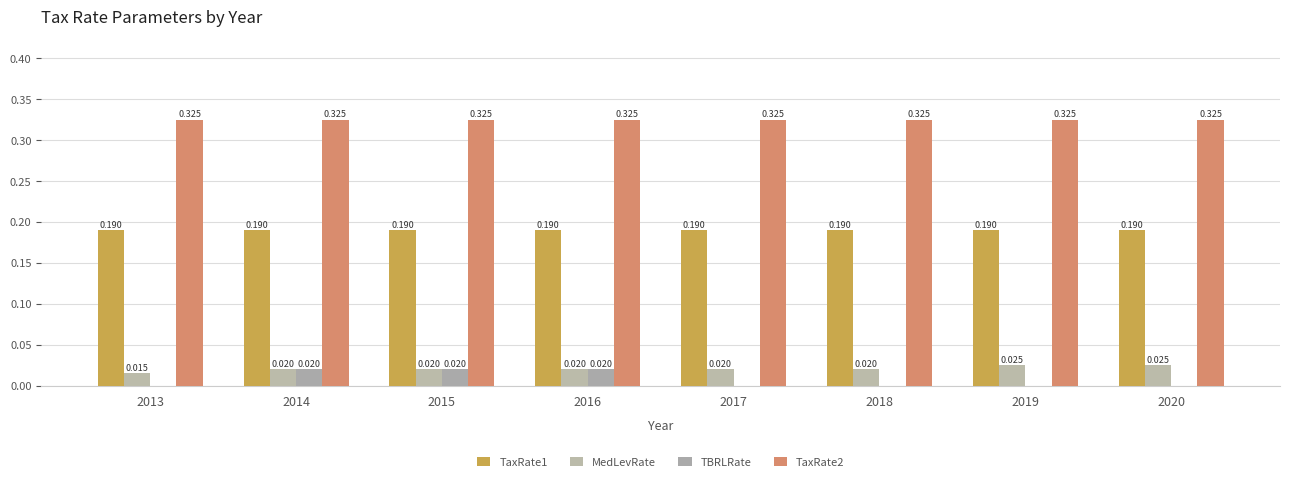

Are the bars horizontal?

No